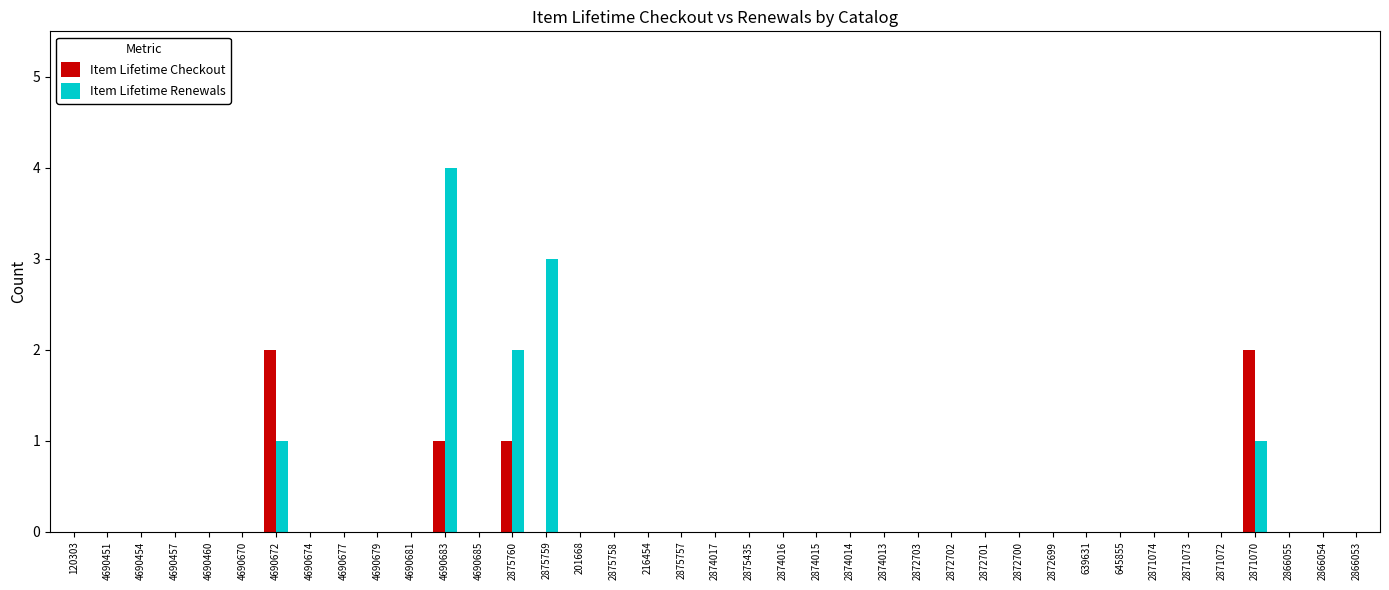

At which category is the sum across all series the highest?

4690683